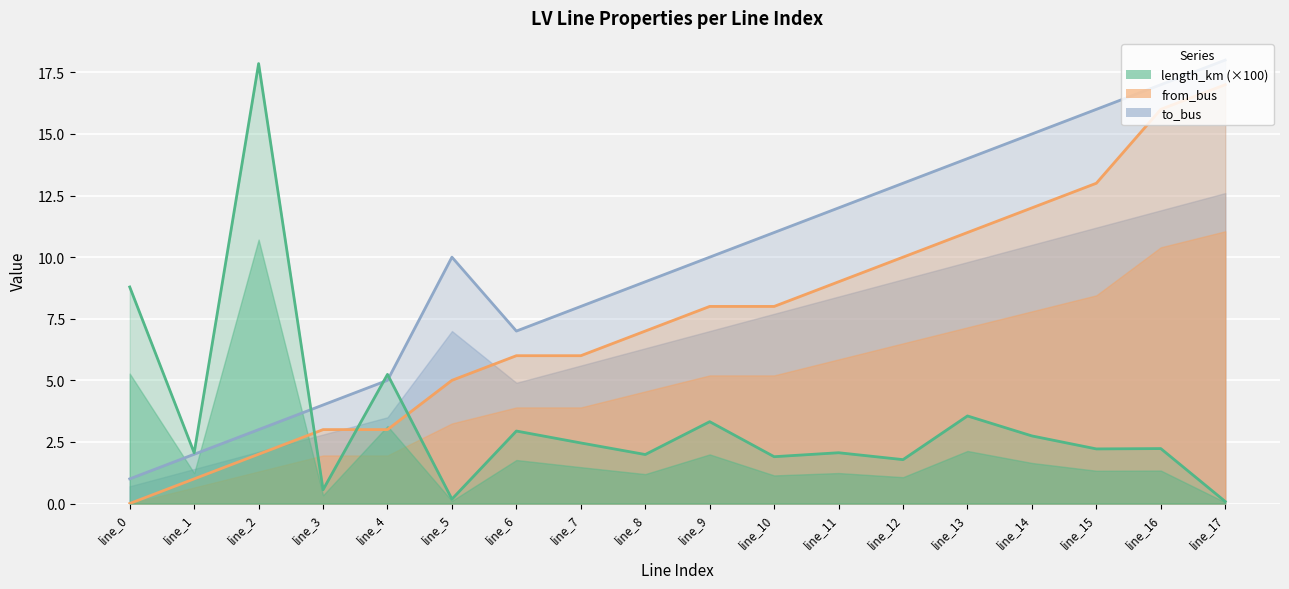

What is the sum of the to_bus values at line_13 and line_15?

30.0